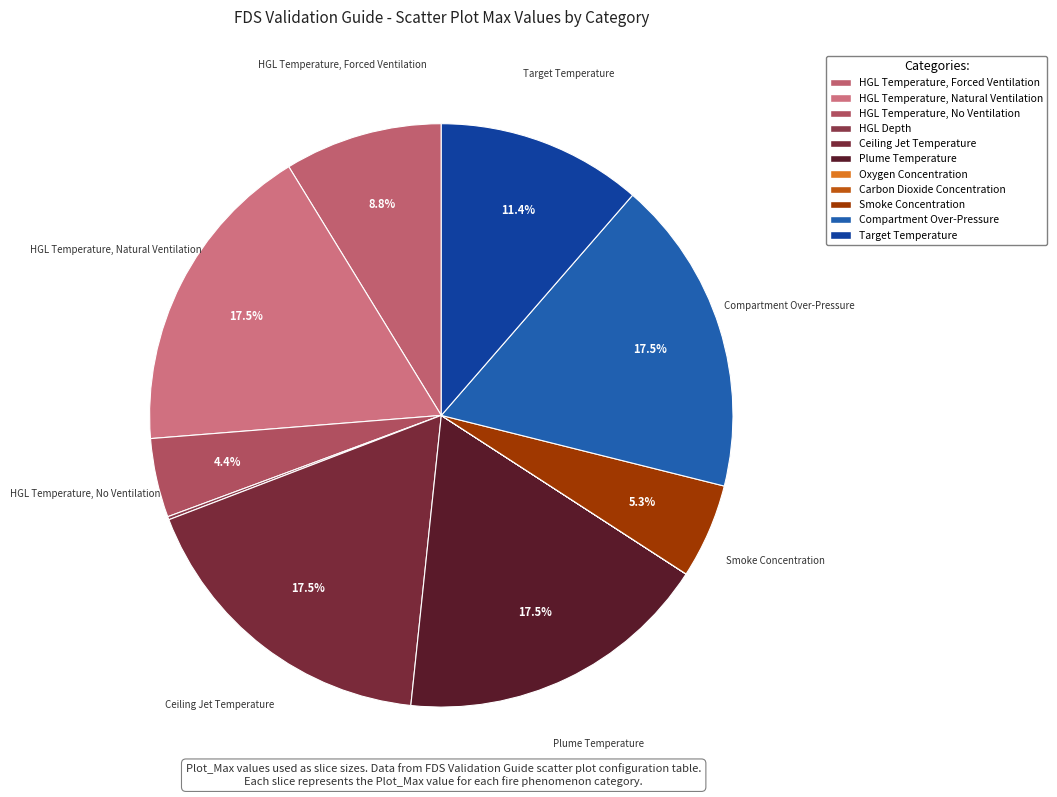

Combined, what portion of the pie is HGL Temperature, No Ventilation and HGL Temperature, Forced Ventilation?

13.1%